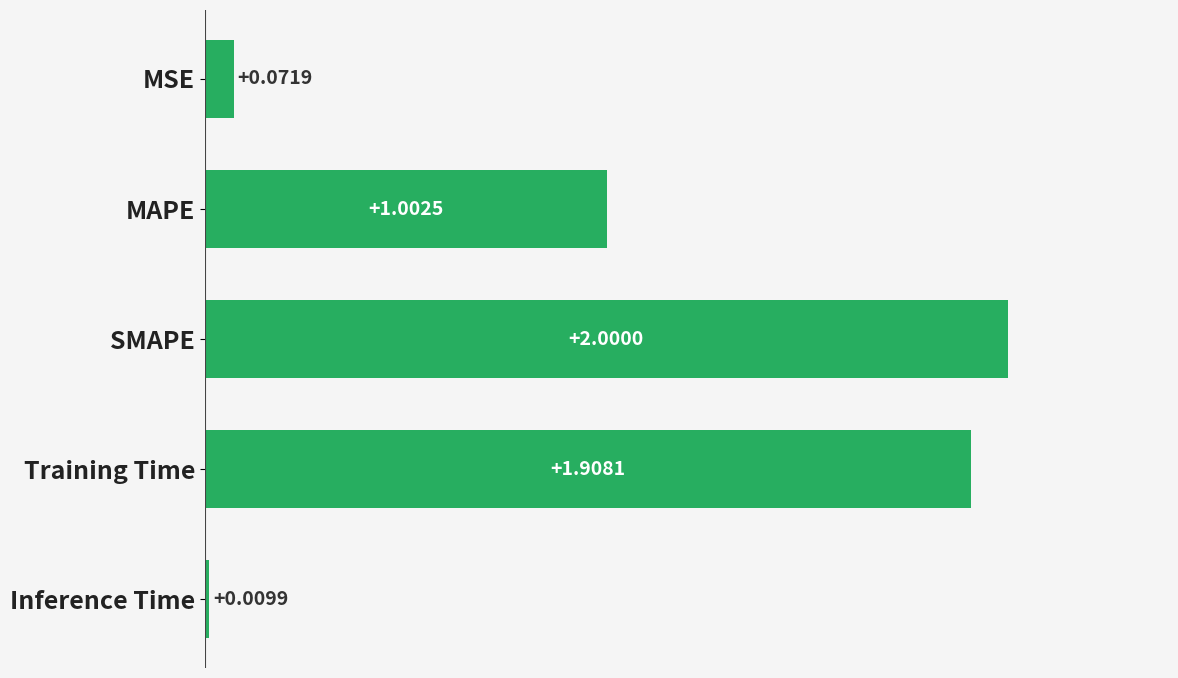

What is the difference between the maximum and minimum values?

2.0